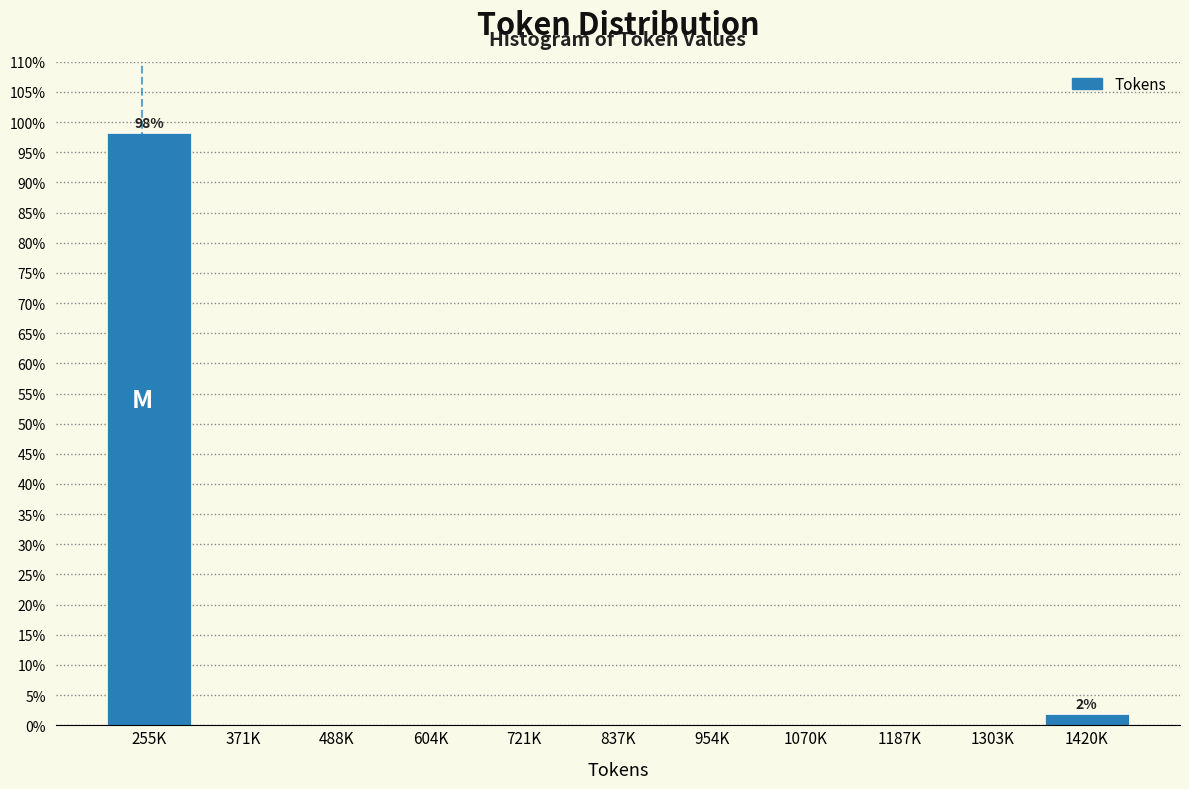

Reading left to right, transcribe all the data shown in this chart.

255K=98.1	371K=0.0	488K=0.0	604K=0.0	721K=0.0	837K=0.0	954K=0.0	1070K=0.0	1187K=0.0	1303K=0.0	1420K=1.9